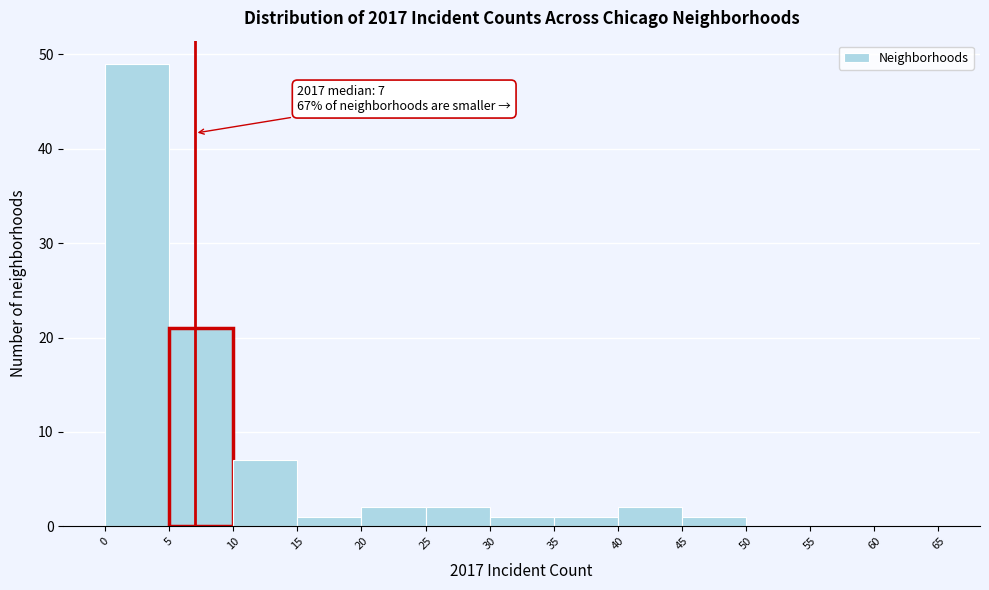

Which range on the x-axis has the tallest bar?

0 to 5